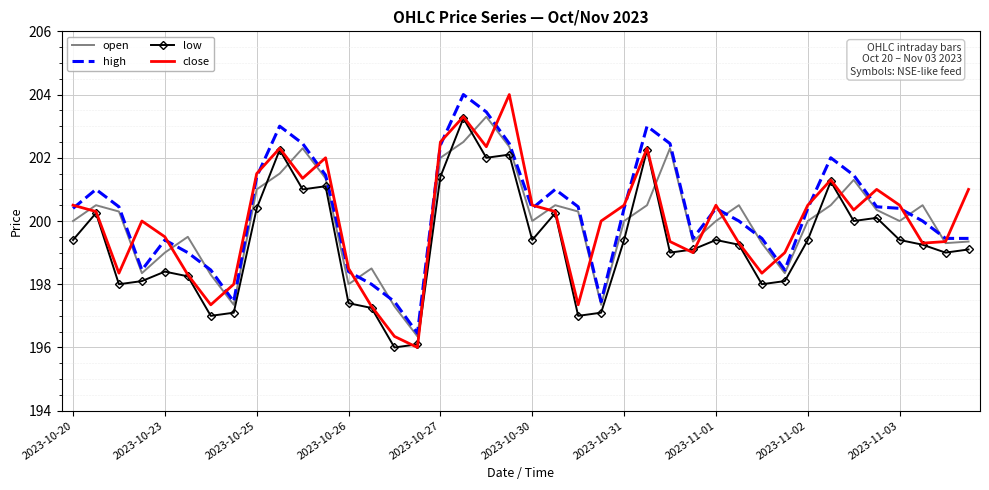

How many times do open and low cross each other?

8